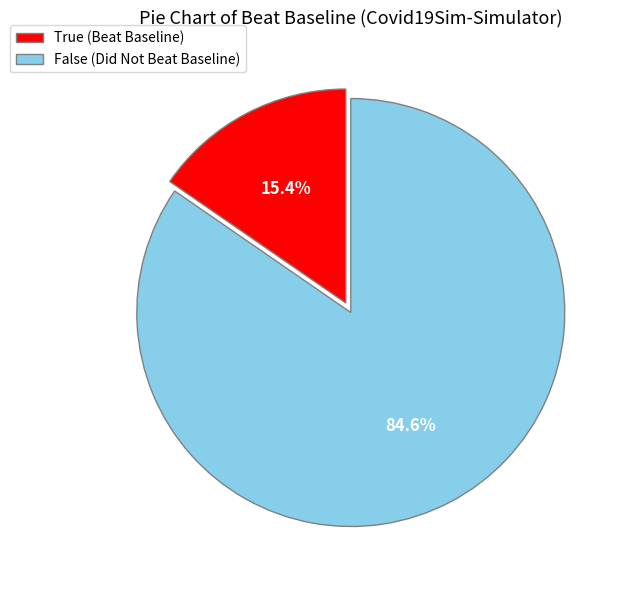

Which has a higher value, True (Beat Baseline) or False (Did Not Beat Baseline)?

False (Did Not Beat Baseline)